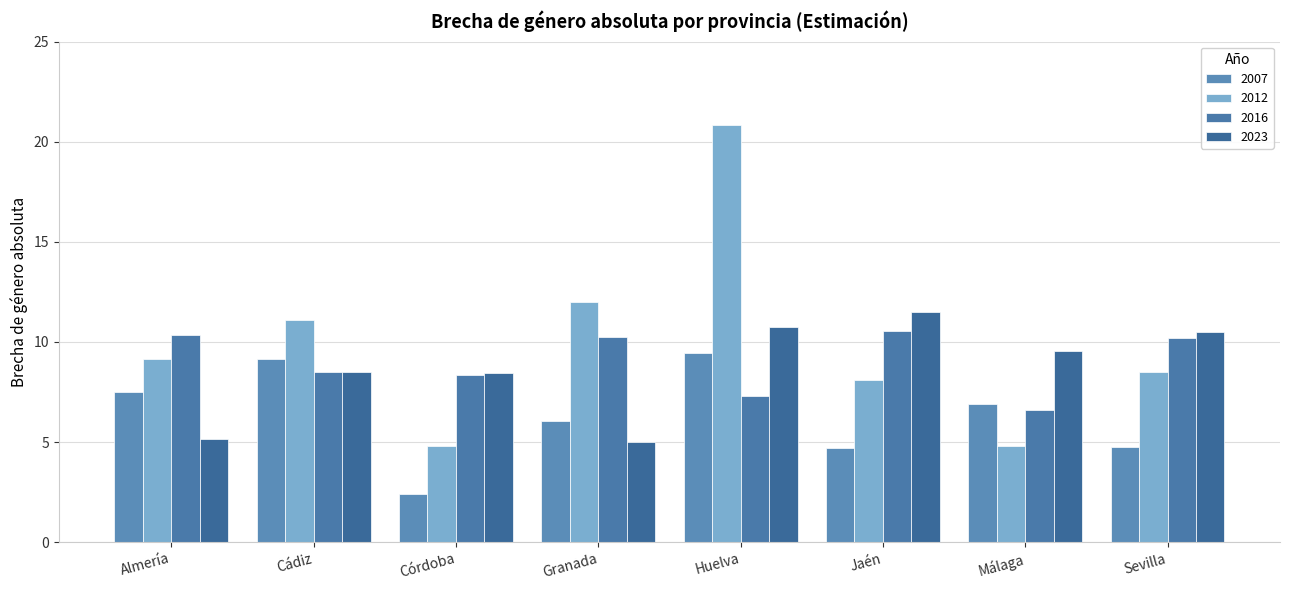

What is the total value across all series at Jaén?

34.8